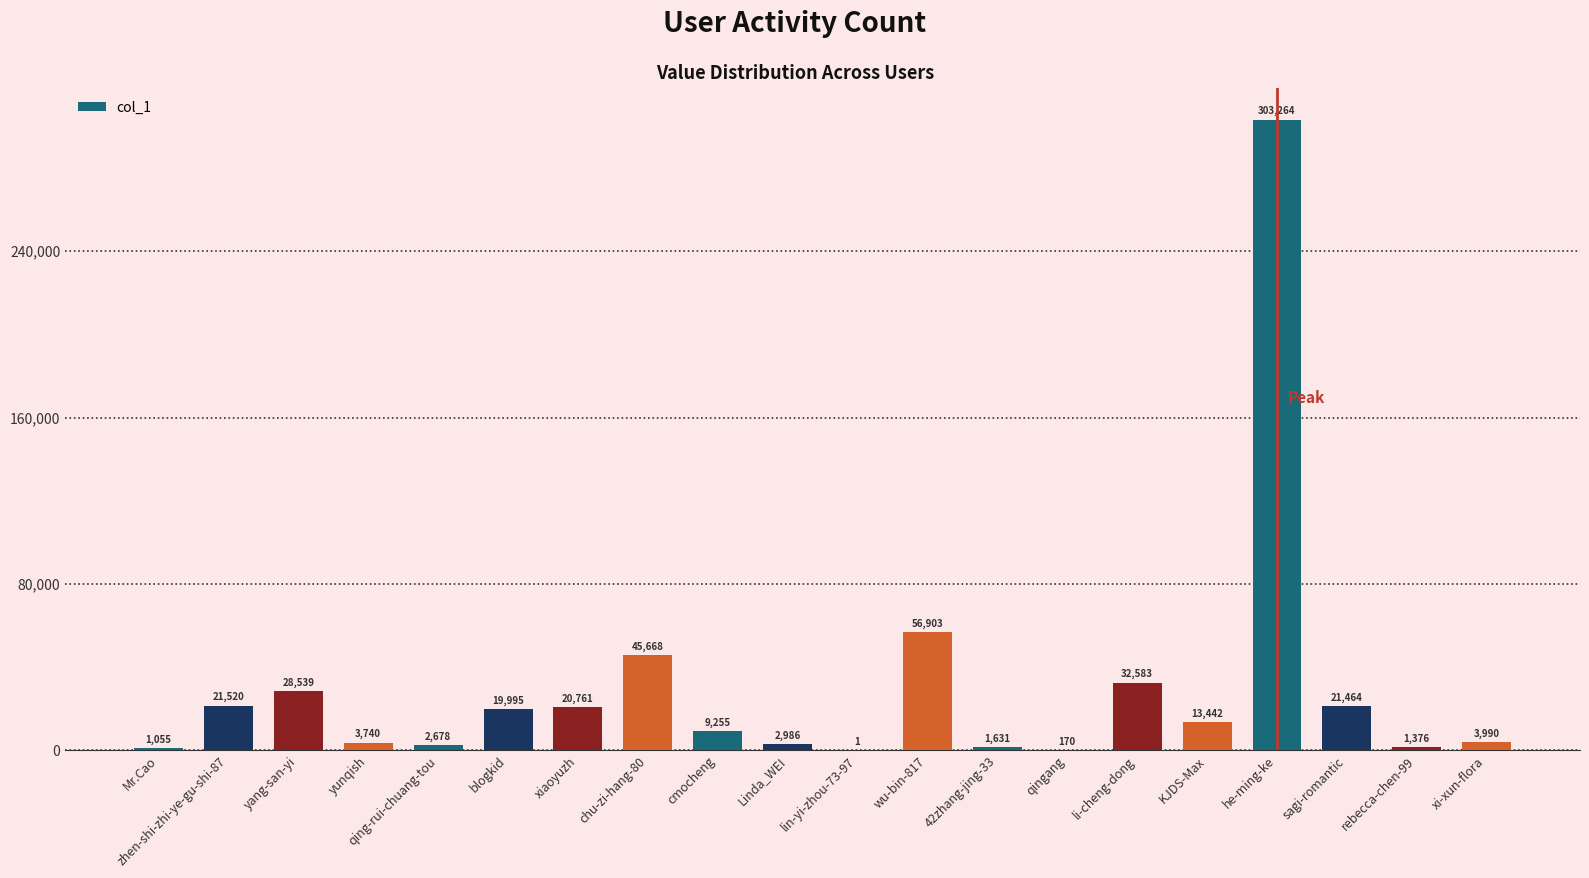

Which label corresponds to the largest value in the chart?

he-ming-ke